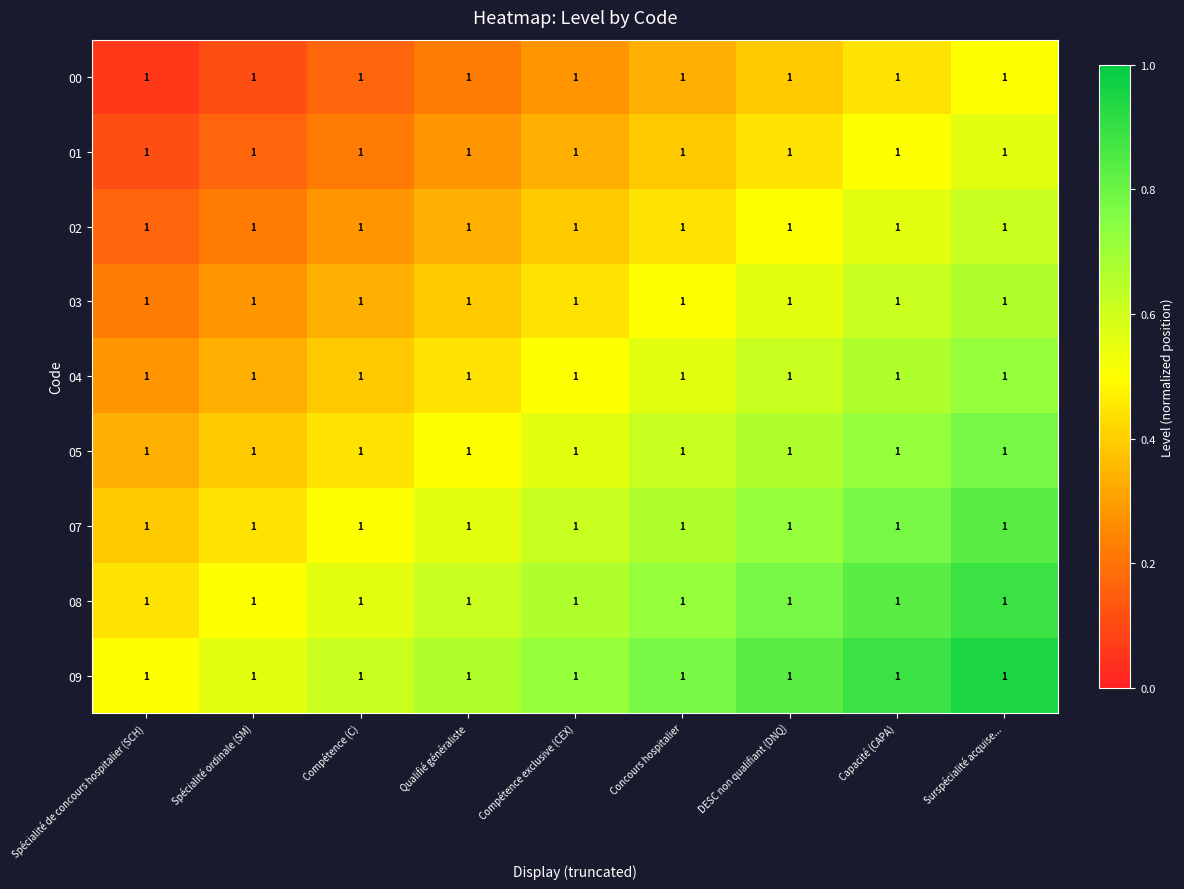

How many series are shown in this chart?

9